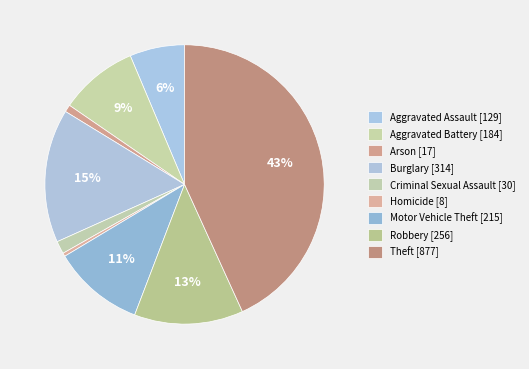

The Motor Vehicle Theft slice represents 11% of the pie. True or false?

True